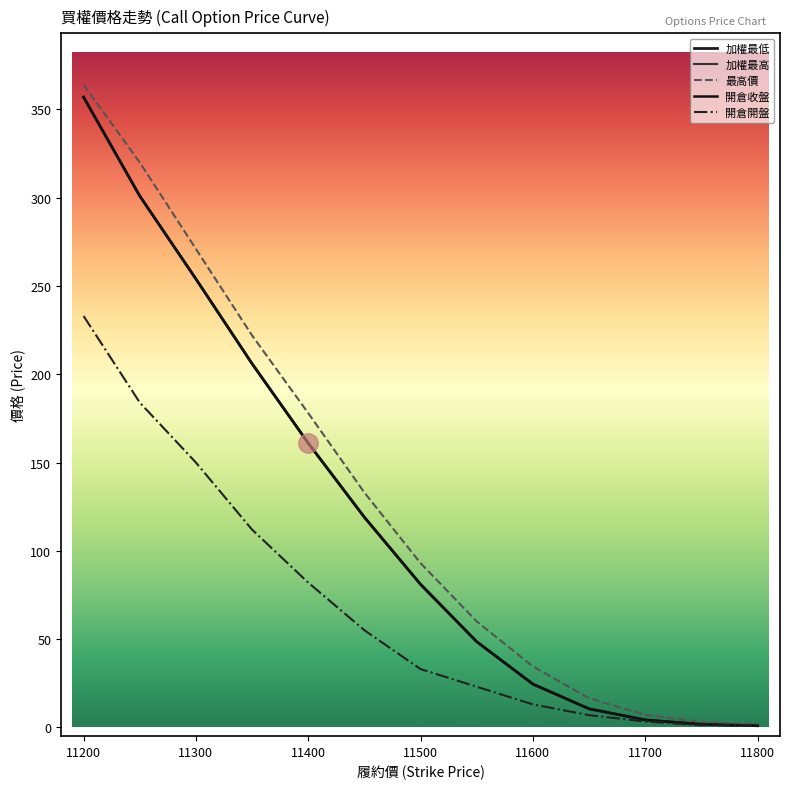

Reading left to right, list all the values displayed in this chart.

加權最低: 357.0	301.0	254.0	206.0	161.0	119.0	81.0	48.5	24.5	10.5	4.2	1.7	0.9
加權最高: 357.0	301.0	254.0	206.0	161.0	119.0	81.0	48.5	24.5	10.5	4.2	1.7	0.9
最高價: 364.0	320.0	271.0	222.0	178.0	133.0	93.0	60.0	34.5	16.5	7.1	3.0	1.6
開倉收盤: 357.0	301.0	254.0	206.0	161.0	119.0	81.0	48.5	24.5	10.5	4.2	1.7	0.9
開倉開盤: 233.0	184.0	150.0	112.0	82.0	55.0	33.0	23.0	13.0	6.9	3.3	1.2	1.0